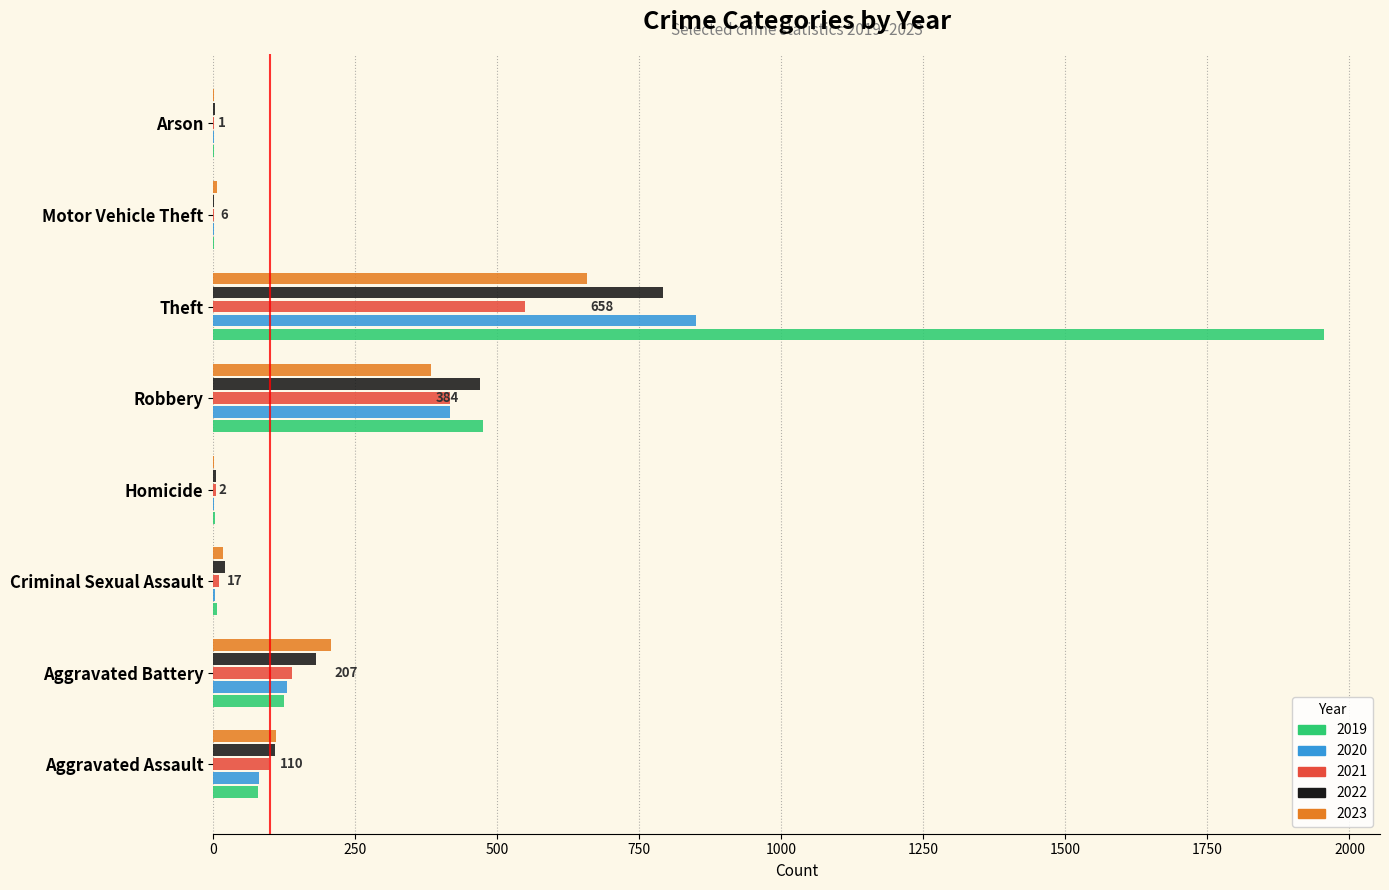

What are all the series names shown in the legend?

2019, 2020, 2021, 2022, 2023